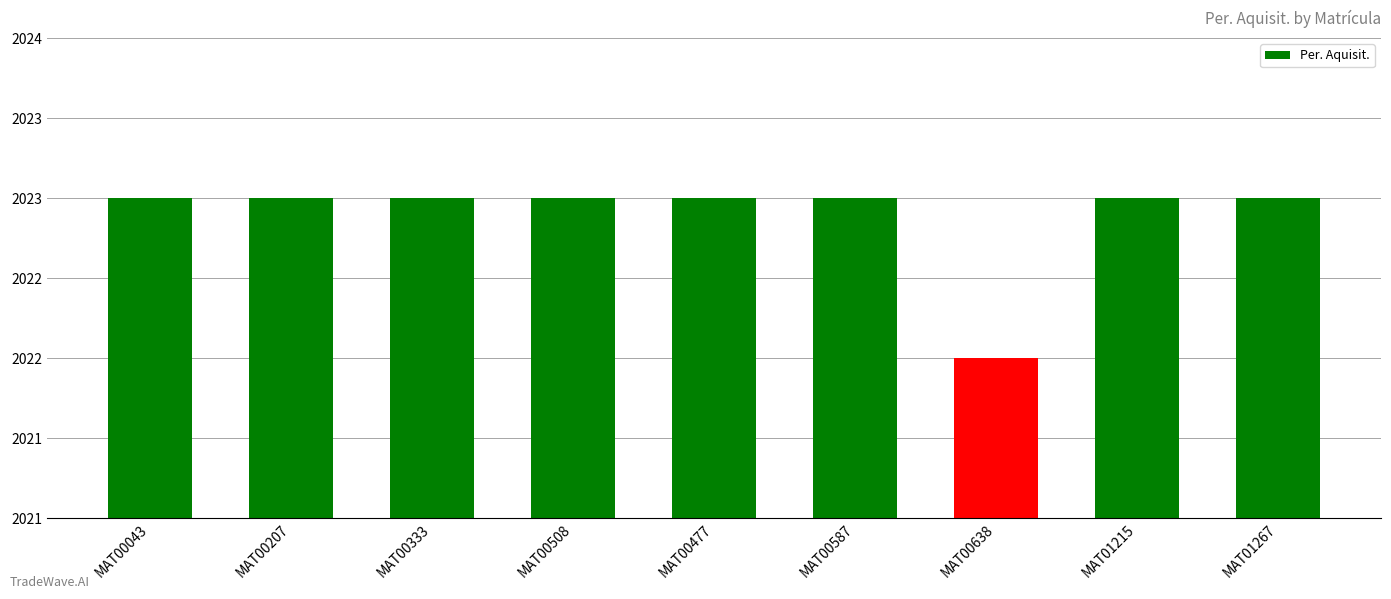

Reading right to left, what are all the values shown in this chart?

2023	2023	2022	2023	2023	2023	2023	2023	2023